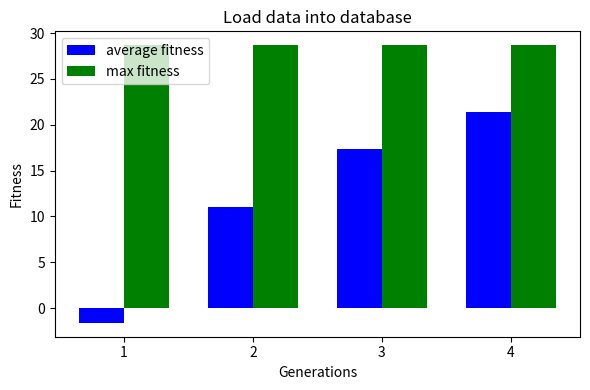

Which series has the widest spread of values?

average fitness